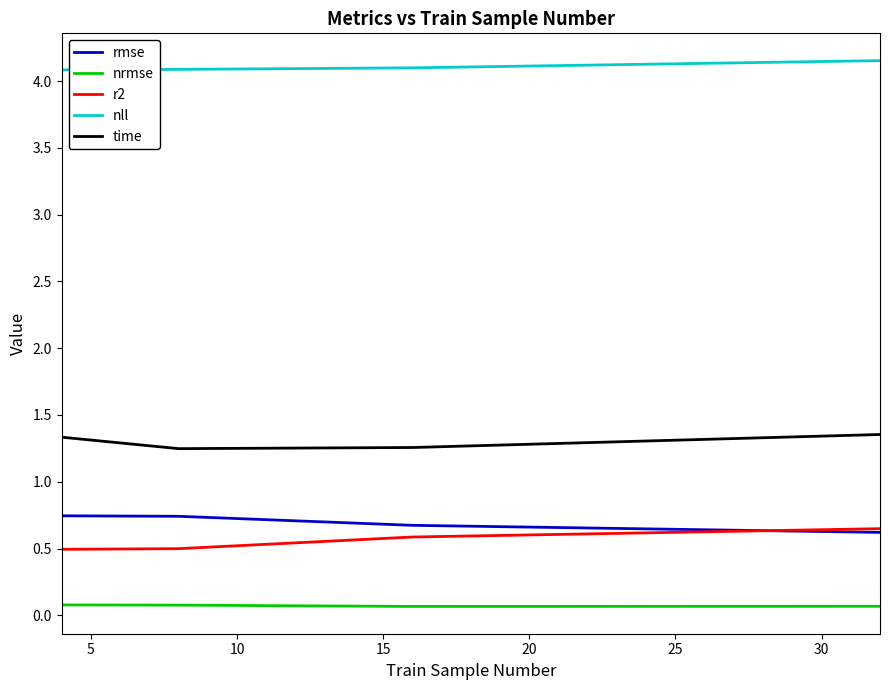

True or false: time and rmse intersect in this chart.

False